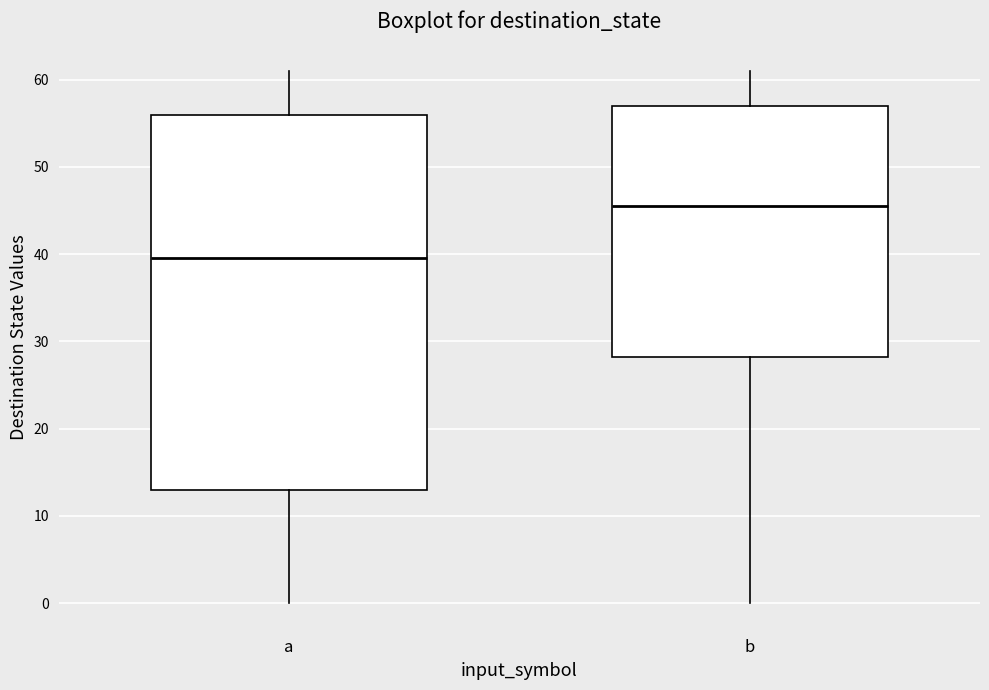

Reading left to right, transcribe this box plot: for each box, give where its median line is, the range the box spans, and where its two whiskers end, as read against the y-axis. The values are not printed on the chart, so give them approximately, as read against the axis.

a: median 40, box 13 to 56, whiskers 0 to 61
b: median 46, box 28 to 57, whiskers 0 to 61